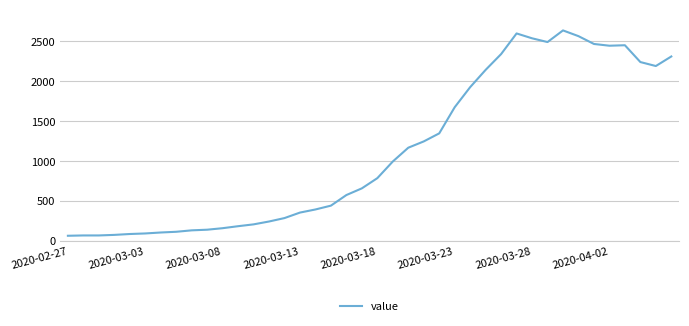

What is the difference between the maximum and minimum values?

2577